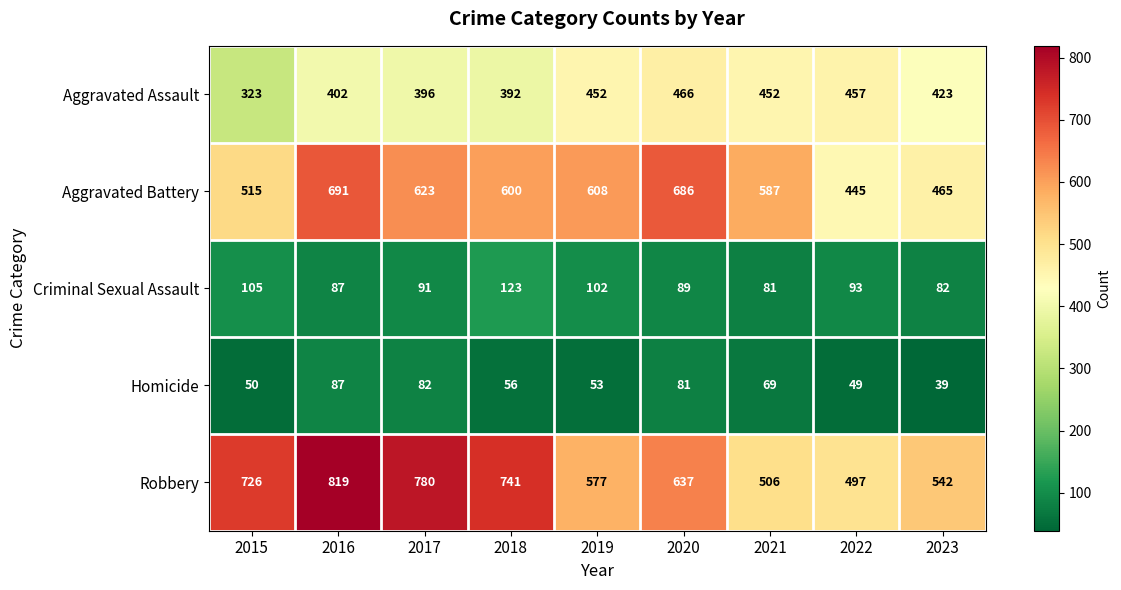

True or false: Robbery has a value of 952 at 2023.

False